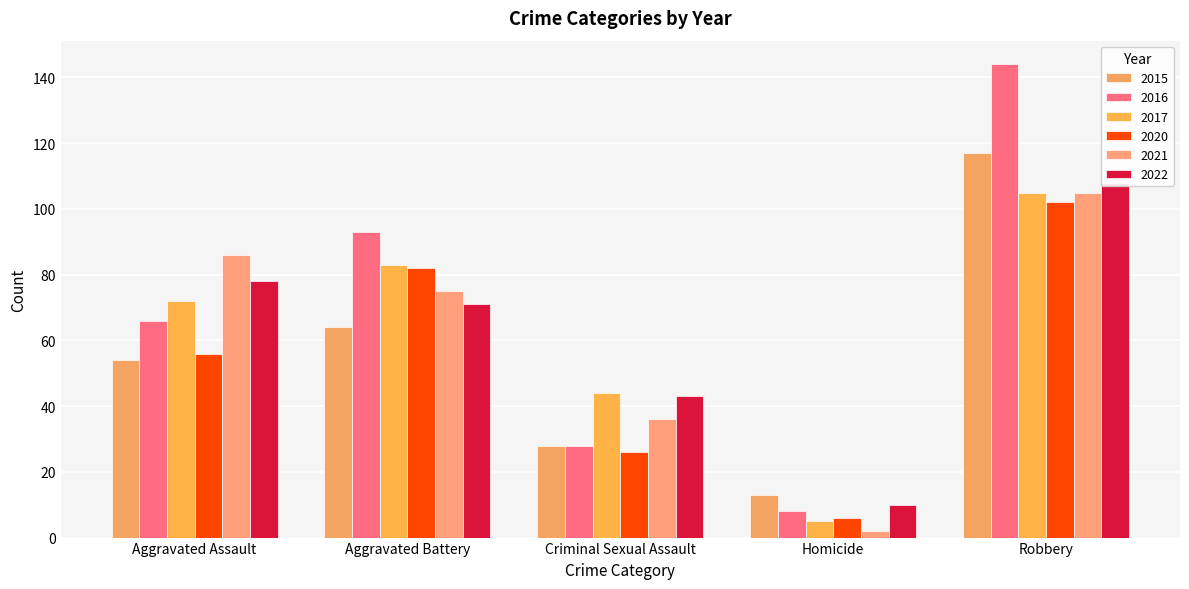

Reading right to left, transcribe all the data shown in this chart.

2015: 117	13	28	64	54
2016: 144	8	28	93	66
2017: 105	5	44	83	72
2020: 102	6	26	82	56
2021: 105	2	36	75	86
2022: 108	10	43	71	78